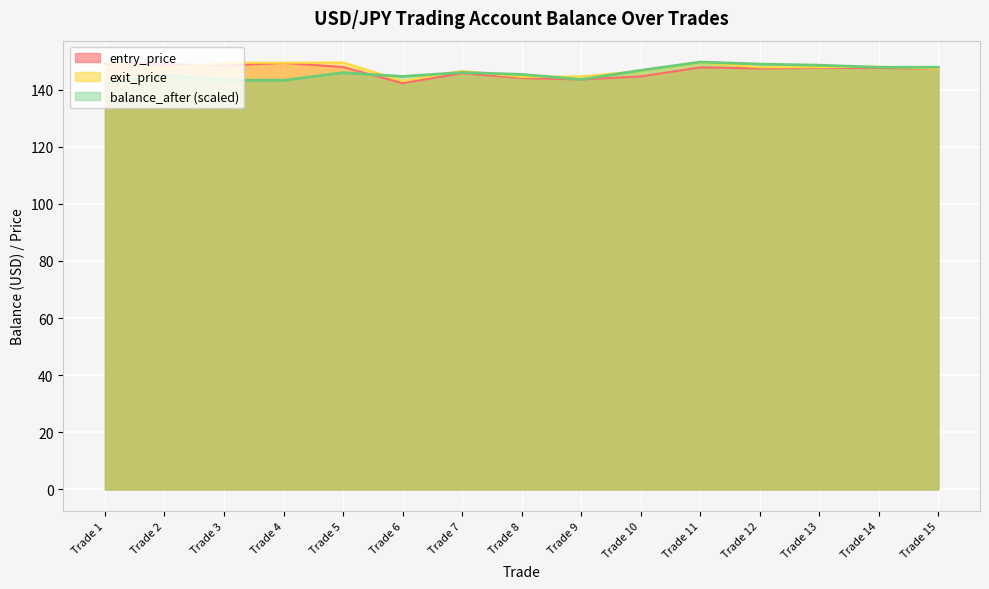

Which category has the lowest value across all series?

Trade 6